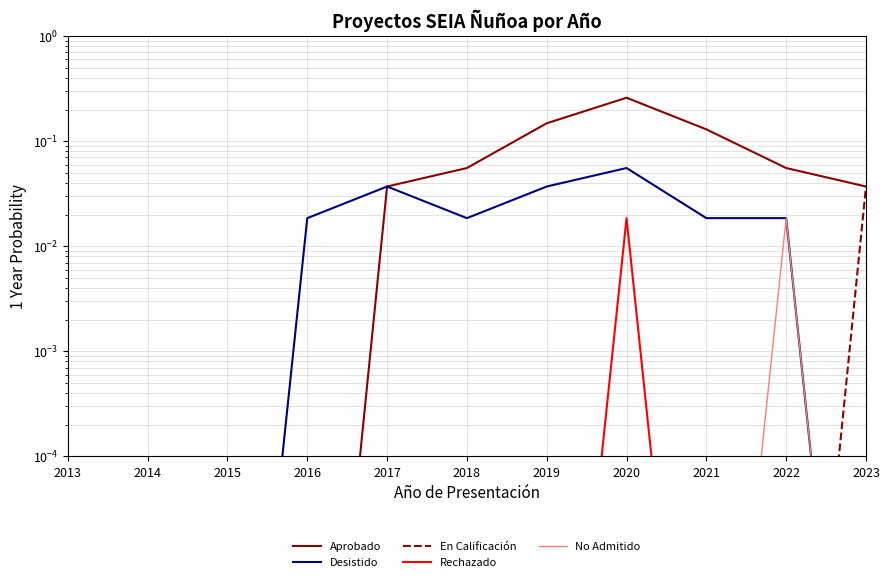

How many interior local peaks does the Rechazado series have?

1